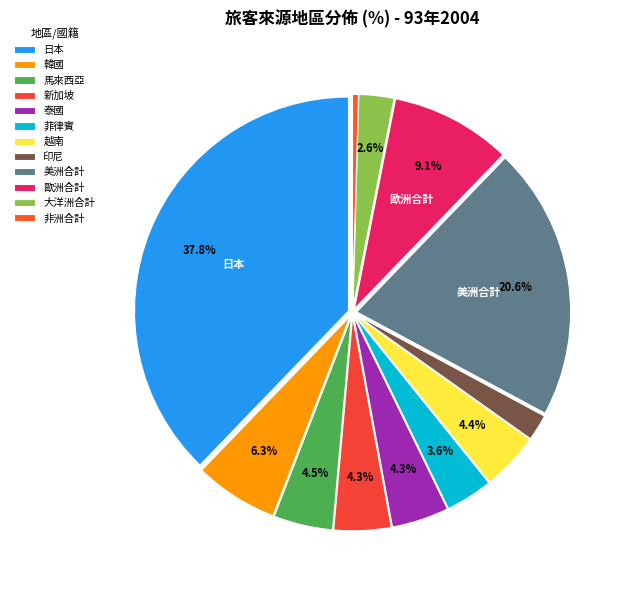

Is there any slice that represents more than half of the pie?

No